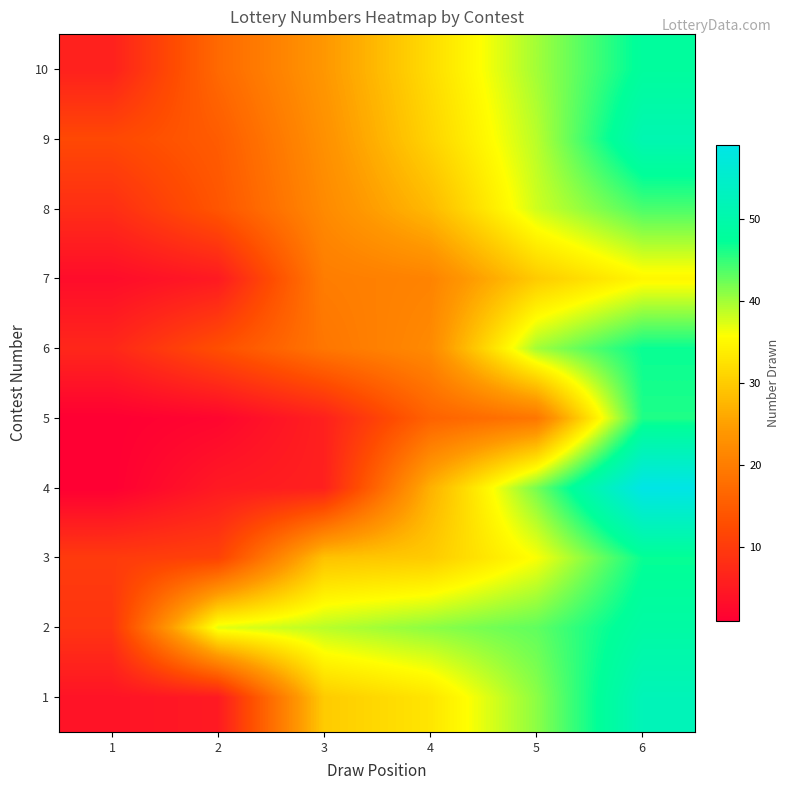

Reading left to right, what are all the values shown in this chart?

1: 1=4	2=5	3=30	4=33	5=41	6=52
2: 1=9	2=37	3=39	4=41	5=43	6=49
3: 1=10	2=11	3=29	4=30	5=36	6=47
4: 1=1	2=5	3=6	4=27	5=42	6=59
5: 1=1	2=2	3=6	4=16	5=19	6=46
6: 1=7	2=13	3=19	4=22	5=40	6=47
7: 1=3	2=5	3=20	4=21	5=30	6=35
8: 1=8	2=14	3=22	4=28	5=38	6=44
9: 1=12	2=15	3=23	4=31	5=39	6=51
10: 1=6	2=17	3=24	4=32	5=40	6=48